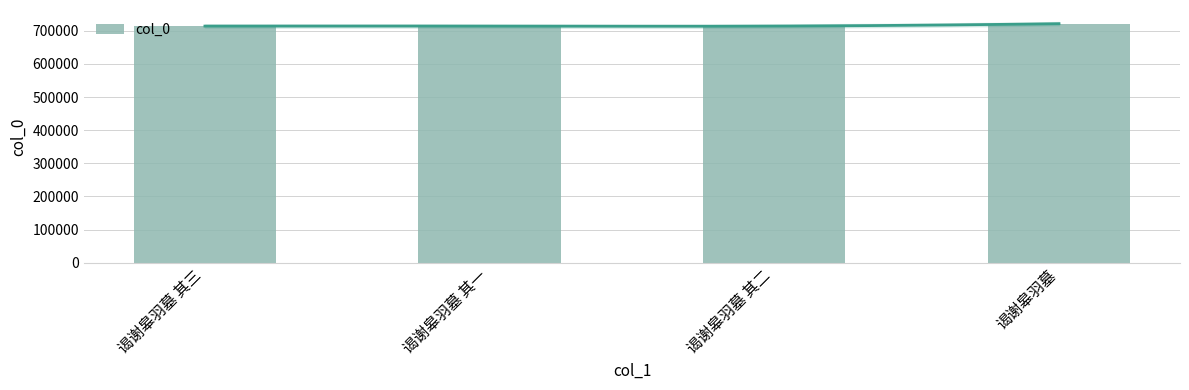

Approximately how many times larger is the value at 谒谢皋羽墓 其二 compared to 谒谢皋羽墓 其三?

1.0